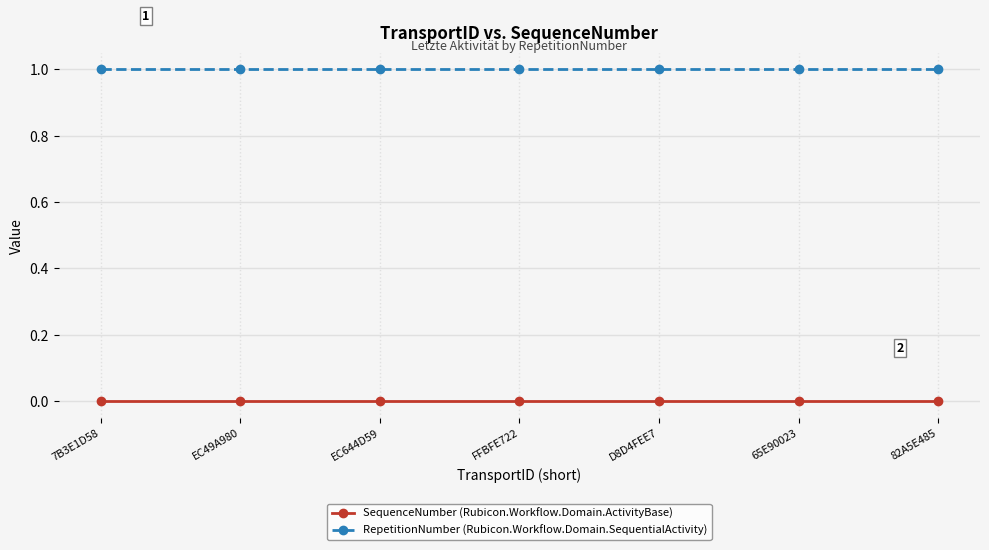

Which series has the largest total across all categories?

RepetitionNumber (Rubicon.Workflow.Domain.SequentialActivity)